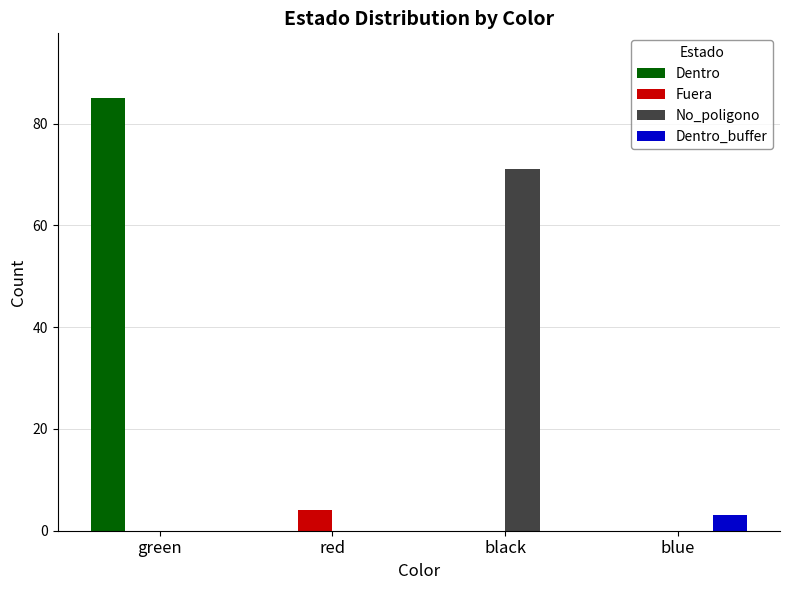

Which series has the largest total across all categories?

Dentro